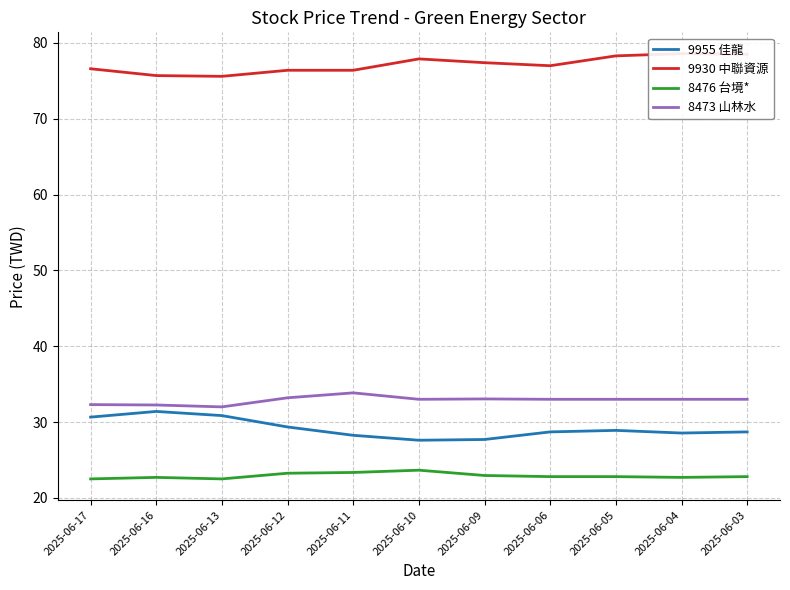

At which label does 9955 佳龍 reach its peak?

2025-06-16